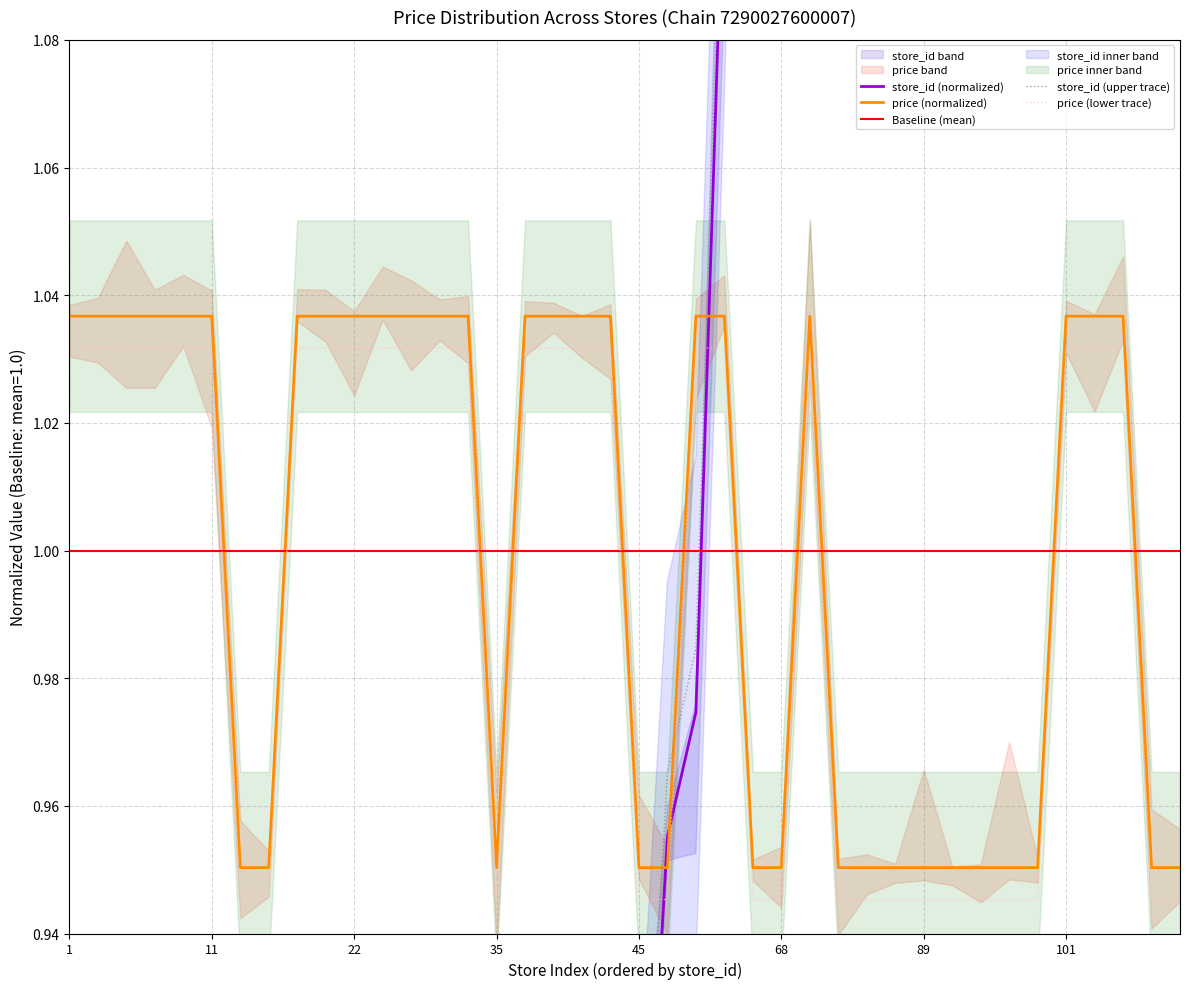

Which series has the largest range (max minus min)?

store_id